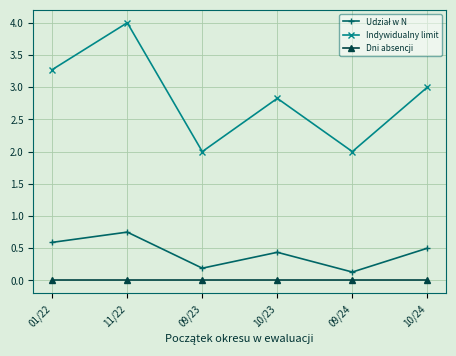

Is it true that Indywidualny limit equals 5.8 at 01/22?

False